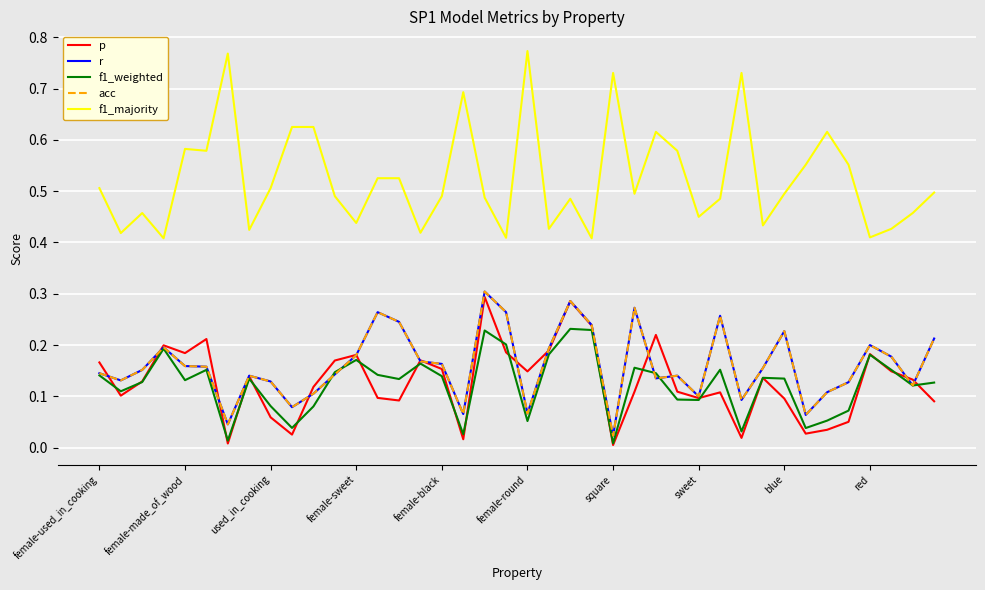

Which series has the largest total across all categories?

f1_majority